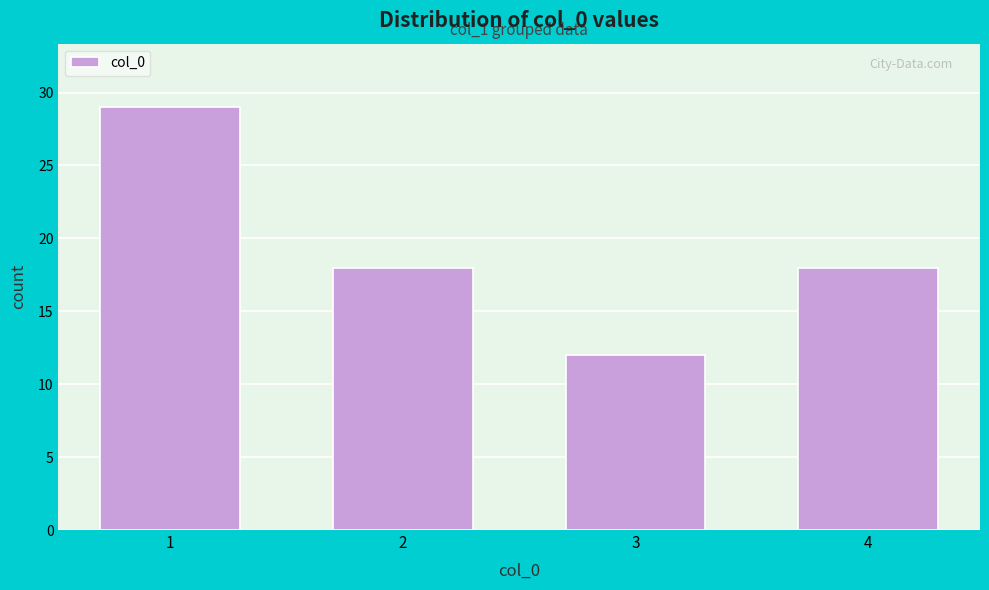

Reading left to right, list all the values displayed in this chart.

1=29	2=18	3=12	4=18